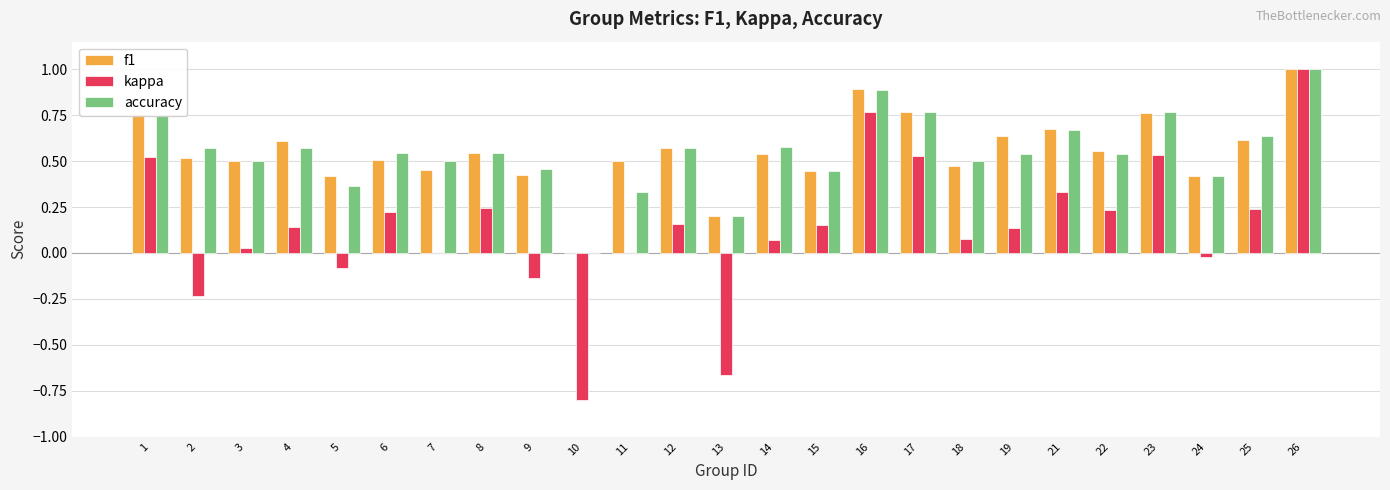

At which category is the sum across all series the highest?

26